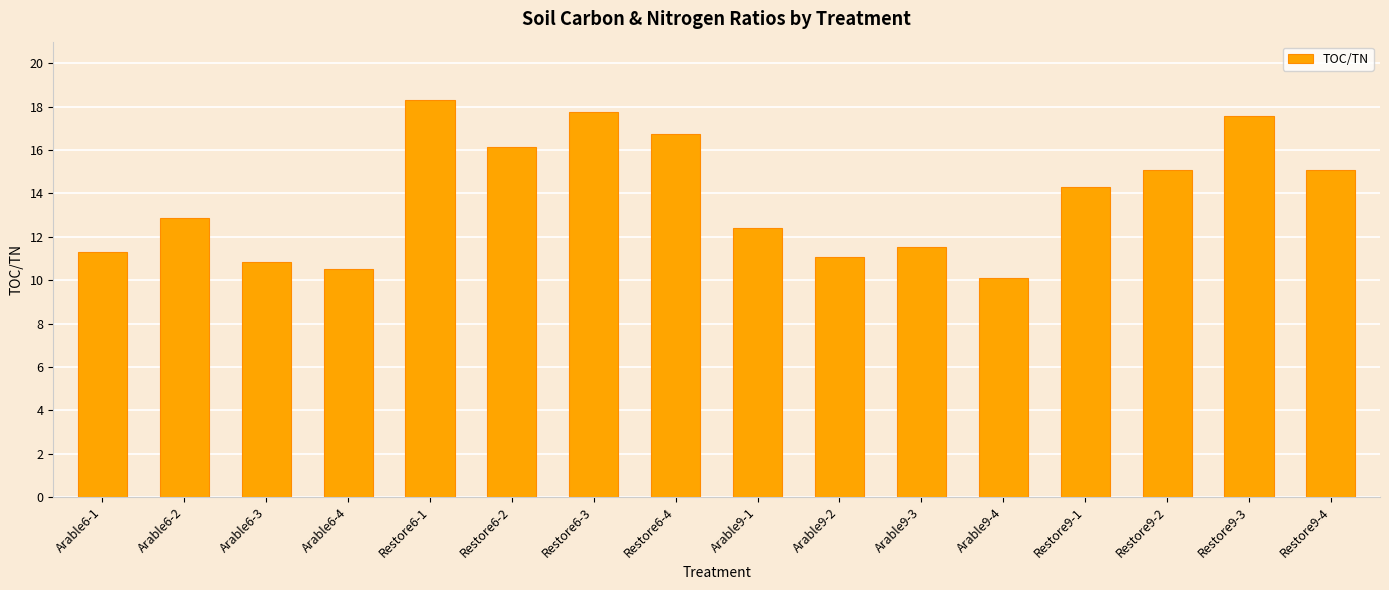

What is the sum of all values?

221.6